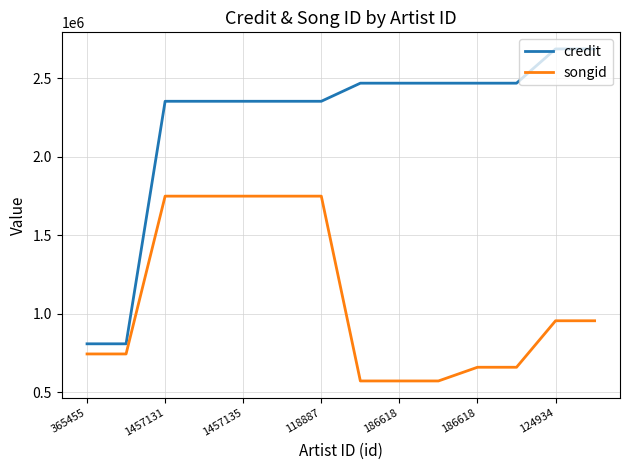

Which series has the largest range (max minus min)?

credit